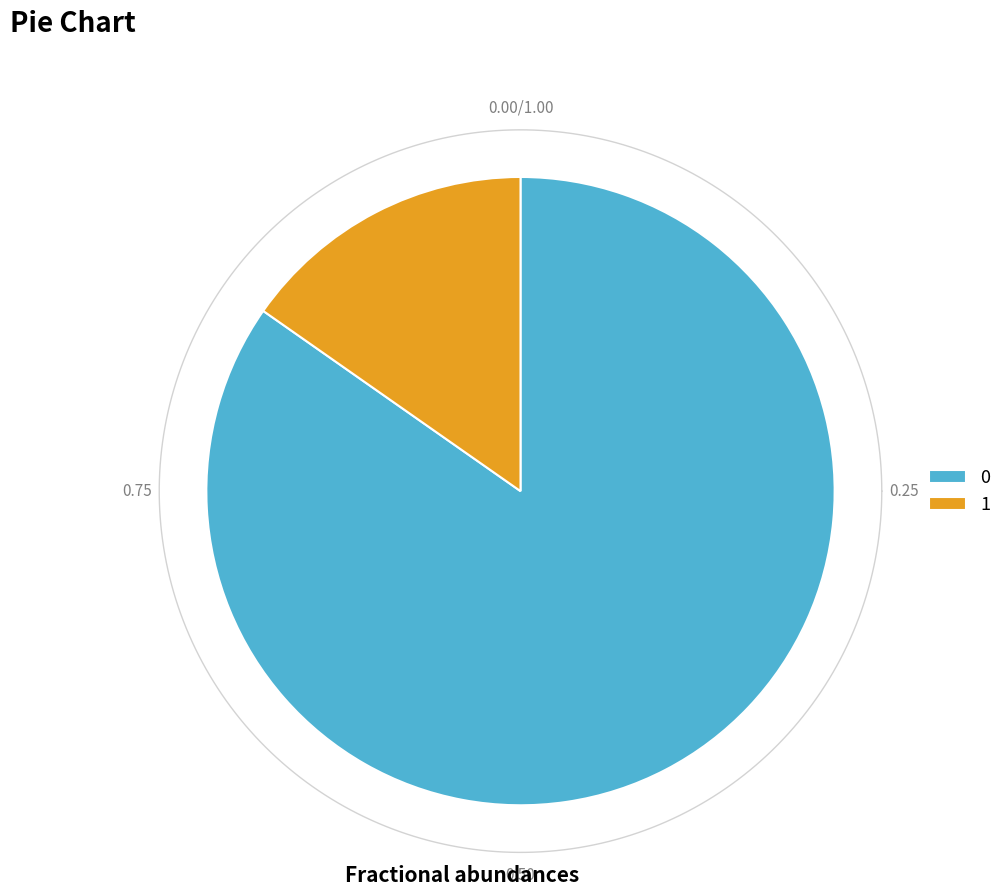

Is the sum of 0 and 1 greater than half?

Yes